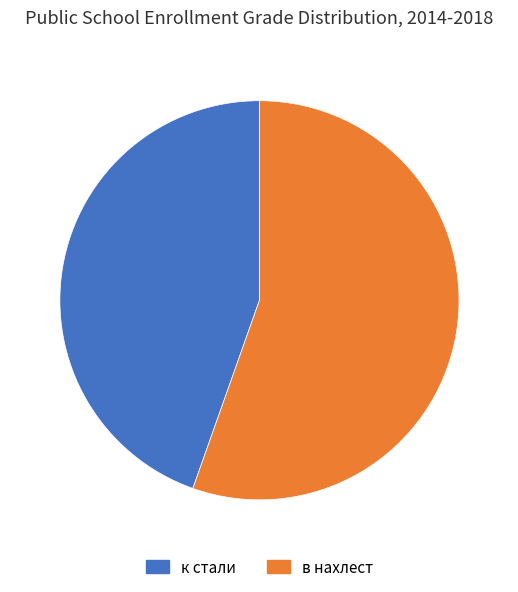

Which category accounts for the majority?

в нахлест